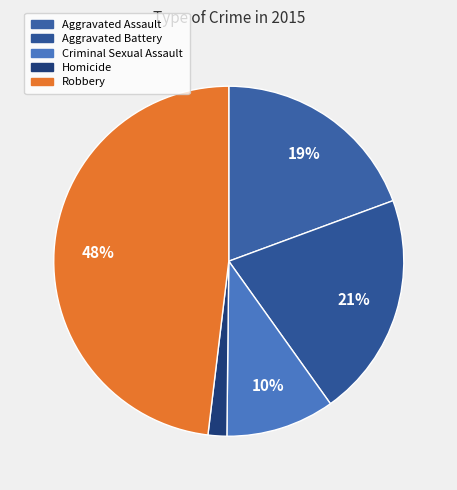

To the nearest percent, what is the combined percentage of Robbery and Aggravated Assault?

67%